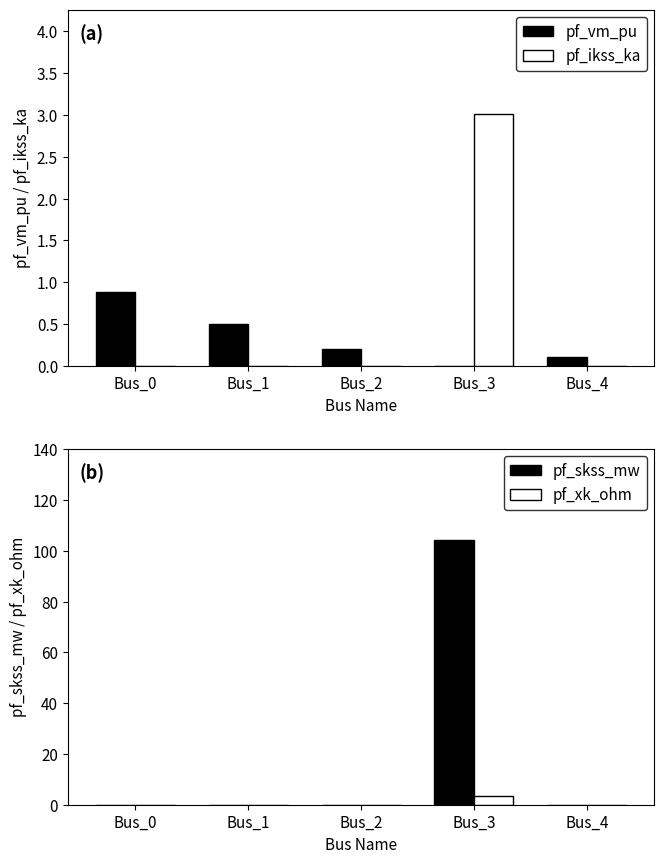

What are all the series names shown in the legend?

pf_vm_pu, pf_ikss_ka, pf_skss_mw, pf_xk_ohm